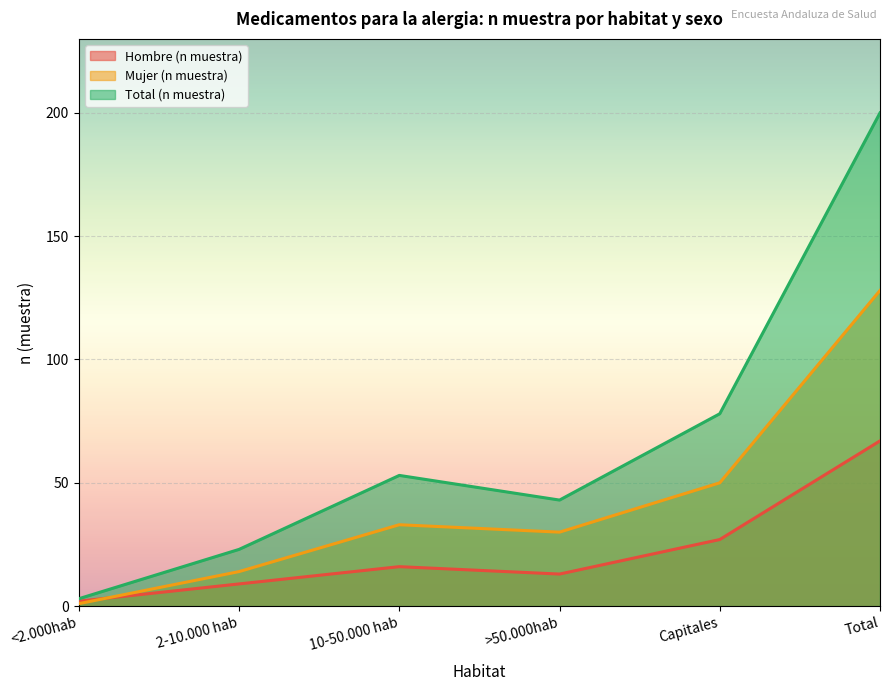

Is it true that Total (n muestra) equals 5 at <2.000hab?

False